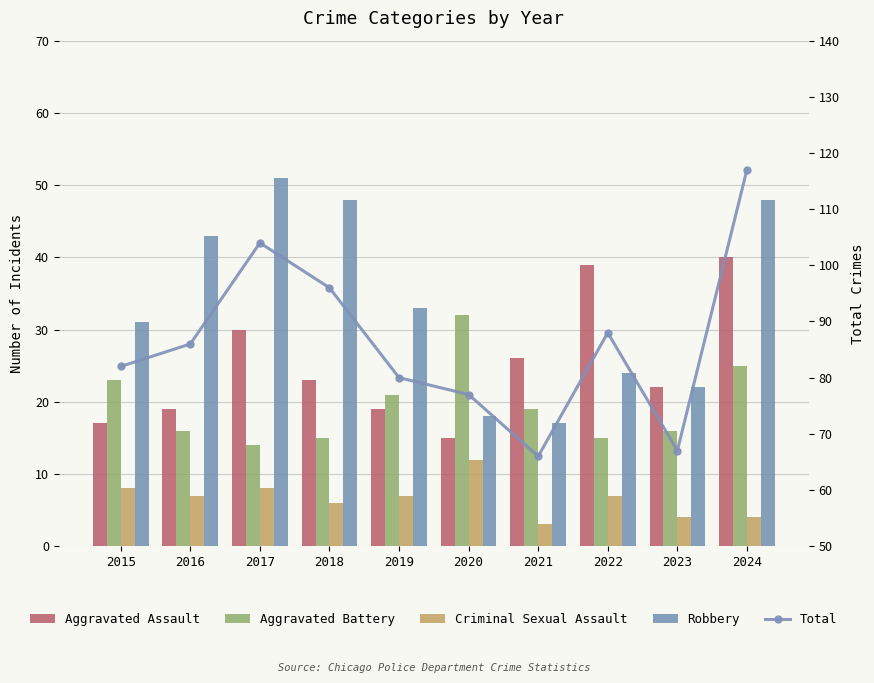

At 2018, list the series in order from smallest to largest.

Criminal Sexual Assault, Aggravated Battery, Aggravated Assault, Robbery, Total